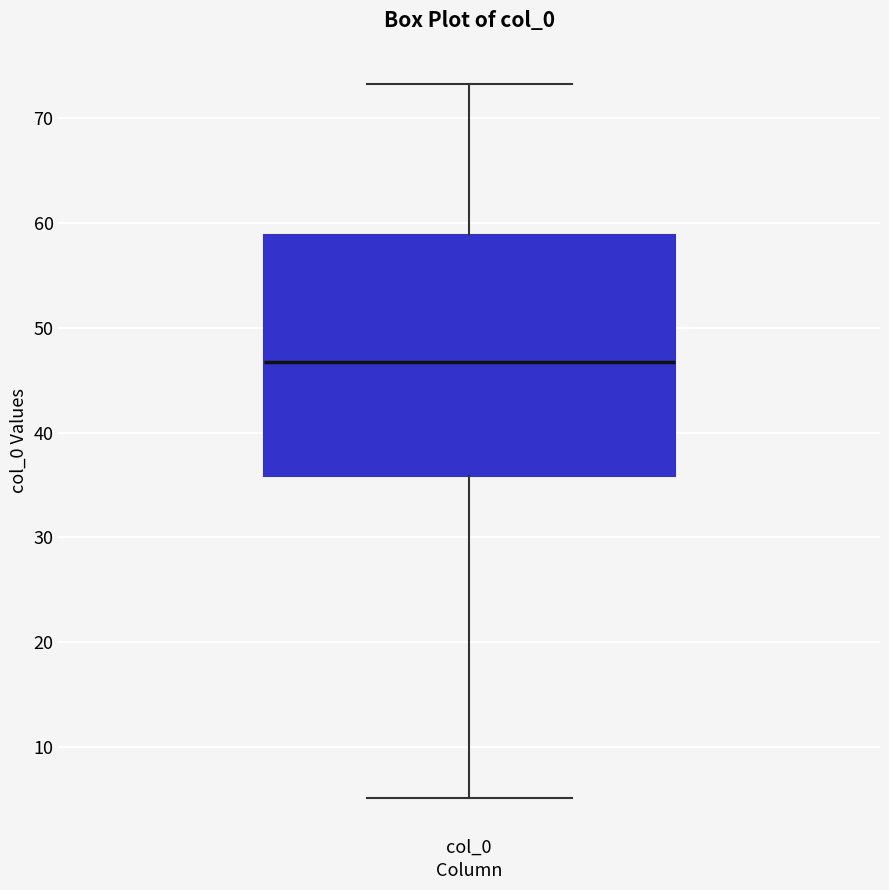

Where is the lower edge of the box for col_0 on the y-axis? The values are not printed on the chart, so give them approximately, as read against the axis.

36